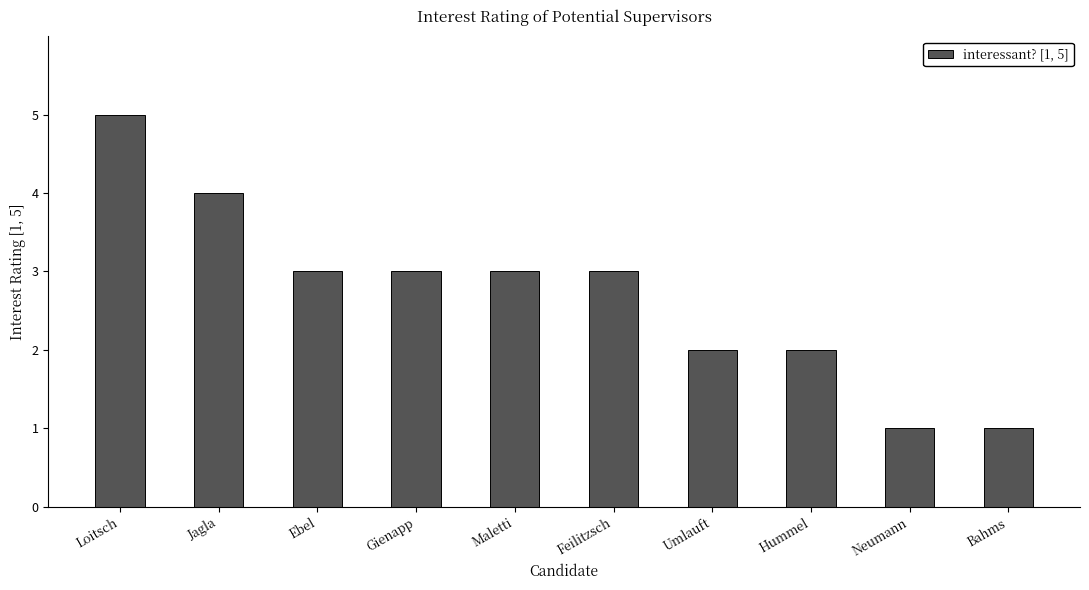

What position from the left is Gienapp?

4